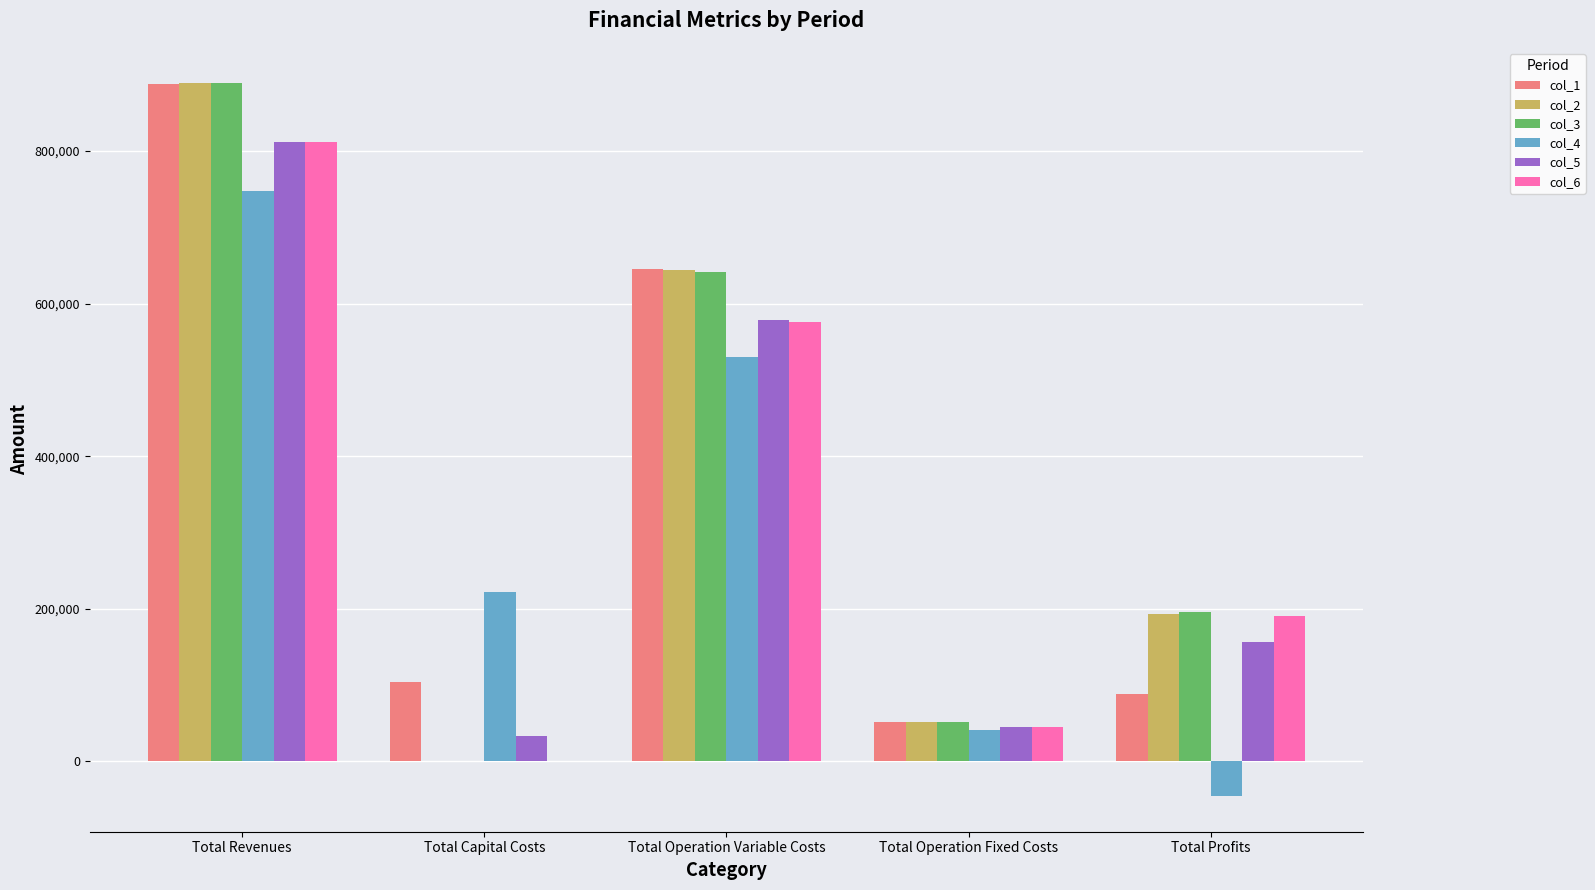

What is the greatest value displayed?

888443.5